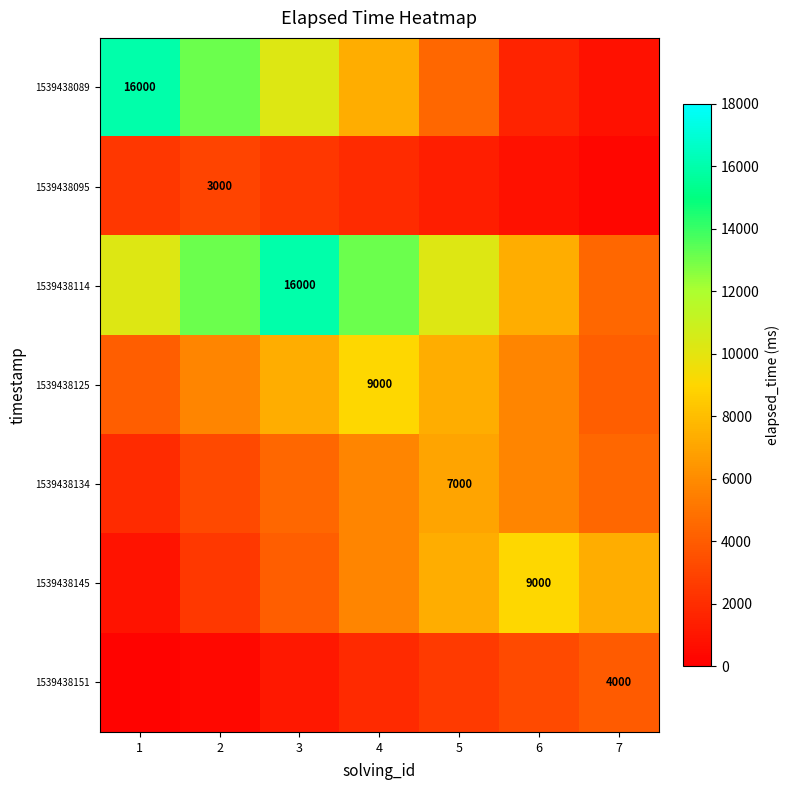

At which category is the sum across all series the highest?

3